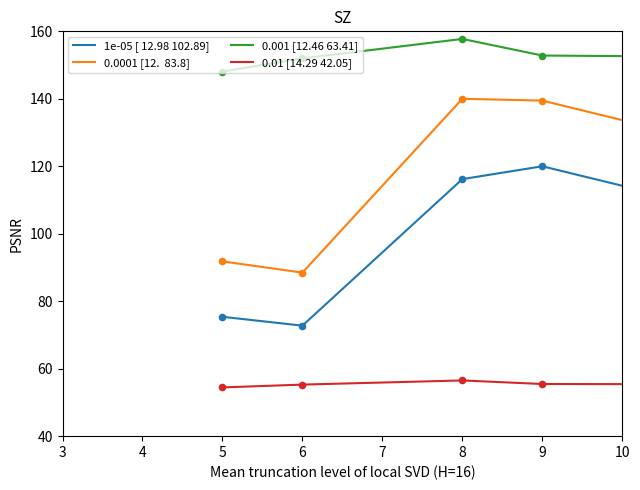

What is the minimum value shown in the chart?

50.7